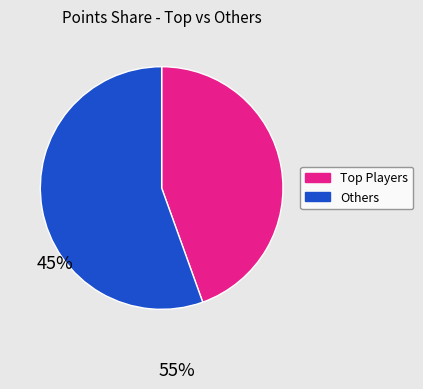

Is there any slice that represents more than half of the pie?

Yes